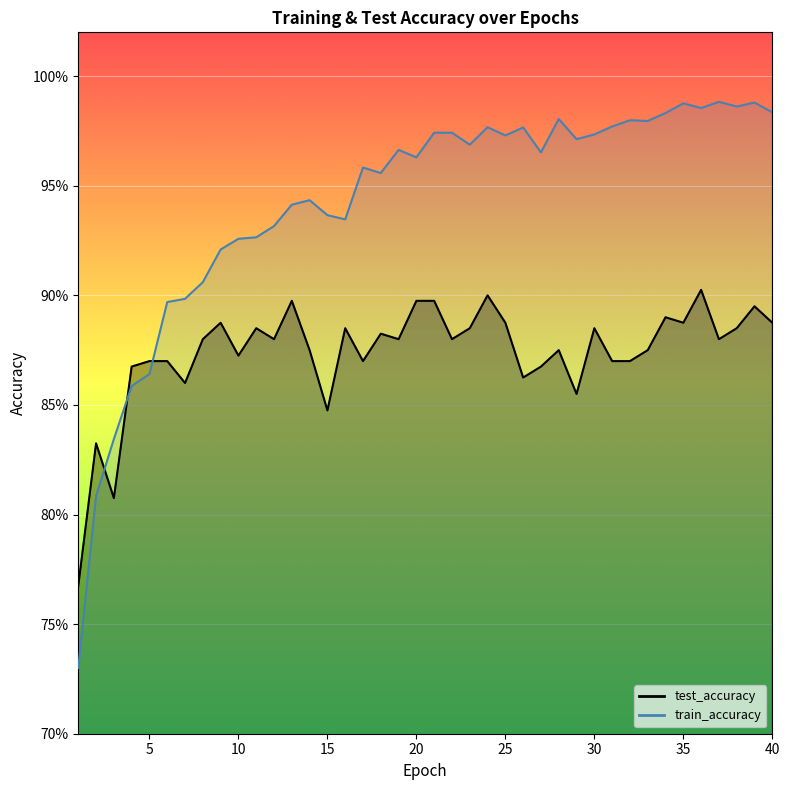

Between which two adjacent categories do test_accuracy and train_accuracy first intersect?

2 and 3